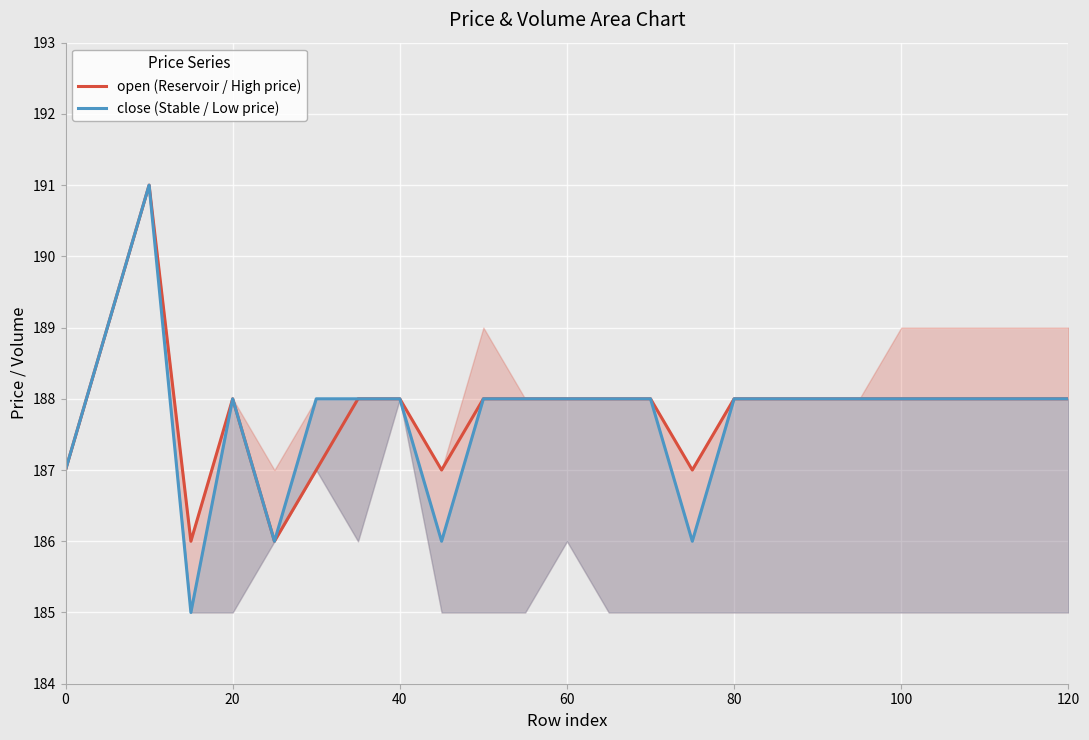

Reading right to left, what are all the values shown in this chart?

open (Reservoir / High price): 188	188	188	188	188	188	188	188	188	187	188	188	188	188	188	187	188	188	187	186	188	186	191	189	187
close (Stable / Low price): 188	188	188	188	188	188	188	188	188	186	188	188	188	188	188	186	188	188	188	186	188	185	191	189	187